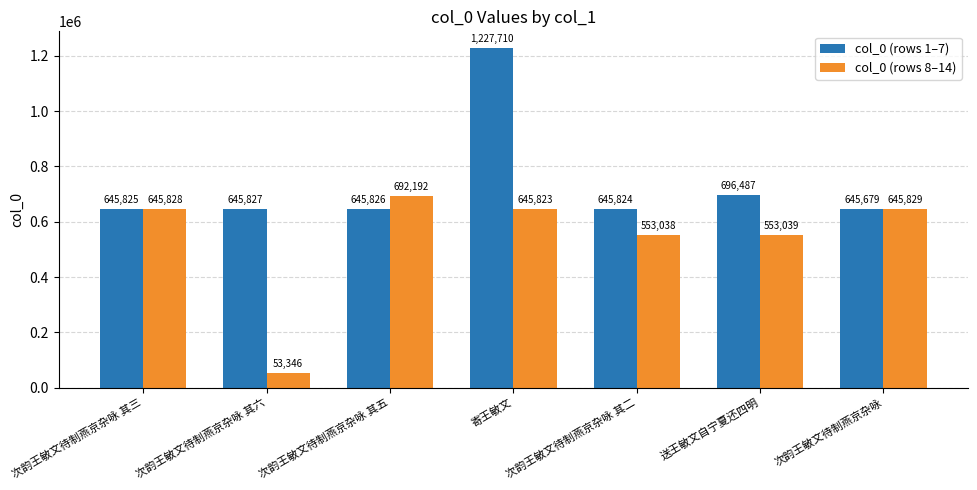

Reading right to left, extract all data points from this chart.

col_0 (rows 1–7): 次韵王敏文待制燕京杂咏=645679	送王敏文自宁夏还四明=696487	次韵王敏文待制燕京杂咏 其二=645824	寄王敏文=1227710	次韵王敏文待制燕京杂咏 其五=645826	次韵王敏文待制燕京杂咏 其六=645827	次韵王敏文待制燕京杂咏 其三=645825
col_0 (rows 8–14): 次韵王敏文待制燕京杂咏=645829	送王敏文自宁夏还四明=553039	次韵王敏文待制燕京杂咏 其二=553038	寄王敏文=645823	次韵王敏文待制燕京杂咏 其五=692192	次韵王敏文待制燕京杂咏 其六=53346	次韵王敏文待制燕京杂咏 其三=645828